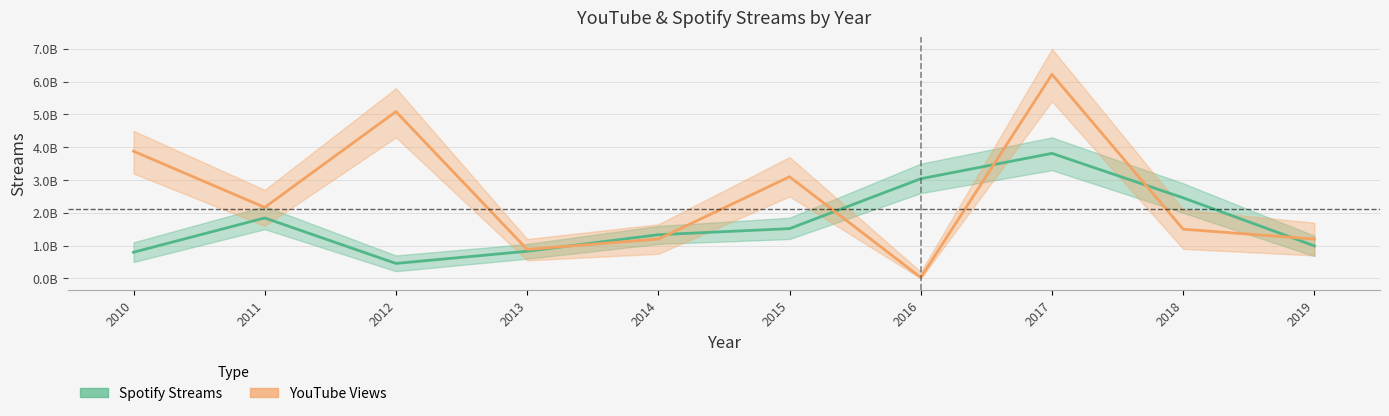

What is the value of the Spotify point at the 9th from the left?

2457073465